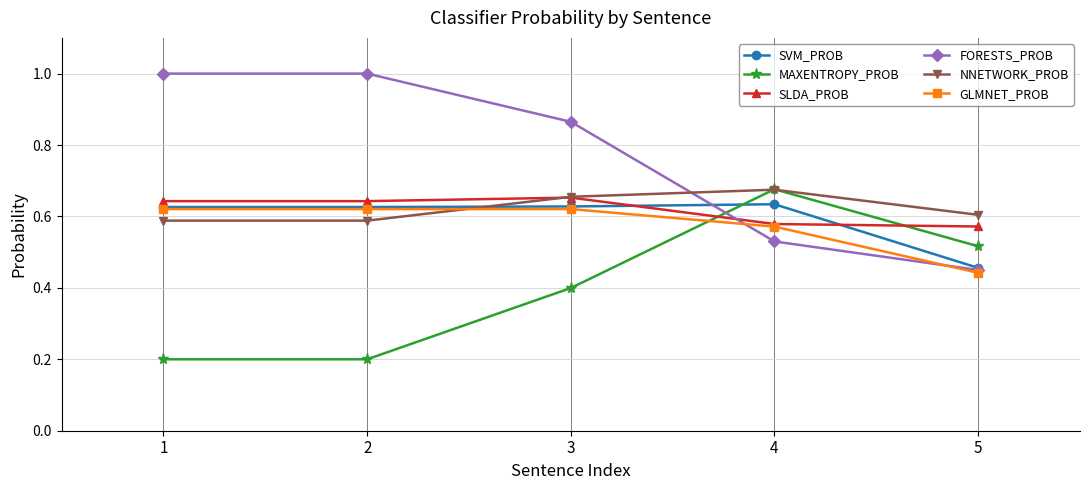

True or false: SVM_PROB has more than 2 interior local peaks.

False